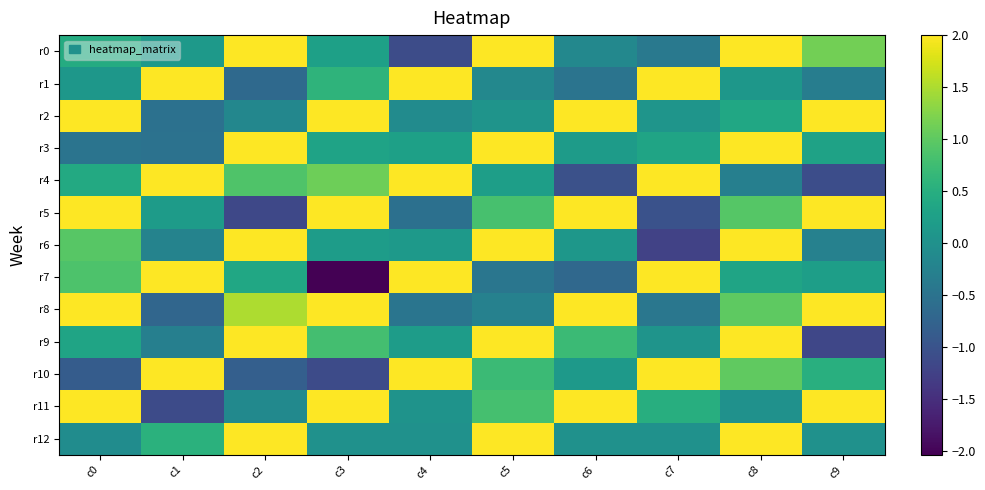

Reading right to left, transcribe all the data shown in this chart.

r0: c9=1.1	c8=2.0	c7=-0.4	c6=-0.2	c5=2.0	c4=-1.1	c3=0.3	c2=2.0	c1=0.2	c0=0.4
r1: c9=-0.3	c8=0.1	c7=2.0	c6=-0.5	c5=-0.1	c4=2.0	c3=0.6	c2=-0.6	c1=2.0	c0=0.1
r2: c9=2.0	c8=0.4	c7=0.1	c6=2.0	c5=0.1	c4=-0.1	c3=2.0	c2=-0.2	c1=-0.5	c0=2.0
r3: c9=0.3	c8=2.0	c7=0.3	c6=0.2	c5=2.0	c4=0.3	c3=0.3	c2=2.0	c1=-0.5	c0=-0.5
r4: c9=-1.1	c8=-0.3	c7=2.0	c6=-1.0	c5=0.2	c4=2.0	c3=1.1	c2=0.9	c1=2.0	c0=0.4
r5: c9=2.0	c8=0.9	c7=-1.0	c6=2.0	c5=0.8	c4=-0.5	c3=2.0	c2=-1.2	c1=0.2	c0=2.0
r6: c9=-0.3	c8=2.0	c7=-1.2	c6=0.1	c5=2.0	c4=0.1	c3=0.2	c2=2.0	c1=-0.2	c0=1.0
r7: c9=0.2	c8=0.3	c7=2.0	c6=-0.7	c5=-0.4	c4=2.0	c3=-2.0	c2=0.4	c1=2.0	c0=0.9
r8: c9=2.0	c8=1.0	c7=-0.4	c6=2.0	c5=-0.3	c4=-0.5	c3=2.0	c2=1.5	c1=-0.7	c0=2.0
r9: c9=-1.2	c8=2.0	c7=0.1	c6=0.7	c5=2.0	c4=0.2	c3=0.8	c2=2.0	c1=-0.3	c0=0.3
r10: c9=0.5	c8=1.0	c7=2.0	c6=0.1	c5=0.7	c4=2.0	c3=-1.1	c2=-0.8	c1=2.0	c0=-0.9
r11: c9=2.0	c8=0.0	c7=0.5	c6=2.0	c5=0.8	c4=0.0	c3=2.0	c2=-0.1	c1=-1.1	c0=2.0
r12: c9=0.0	c8=2.0	c7=0.0	c6=0.0	c5=2.0	c4=0.0	c3=0.0	c2=2.0	c1=0.5	c0=-0.1